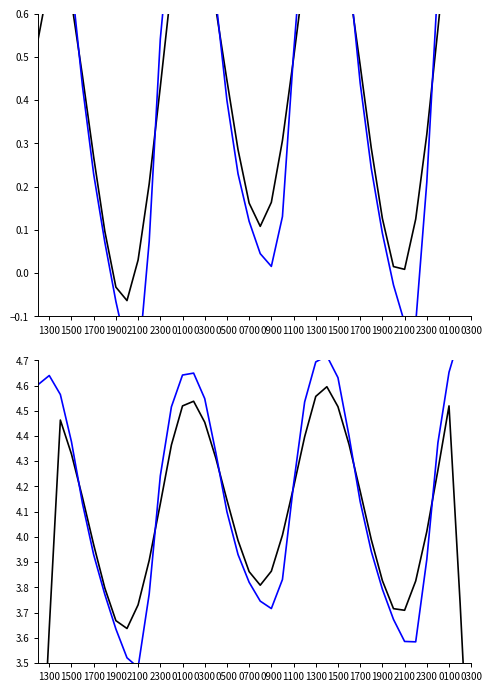

At which label does Smoothed Water Level first exceed 0?

1300